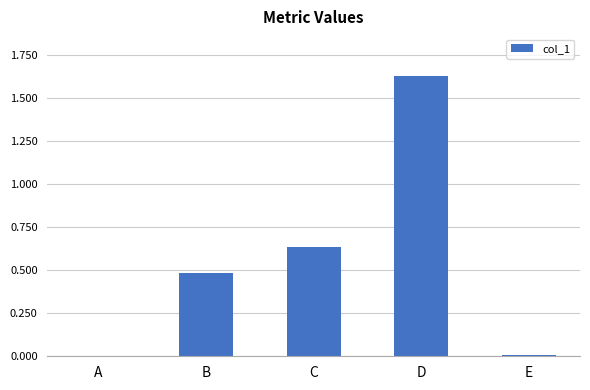

The value at A is 0.0. True or false?

True